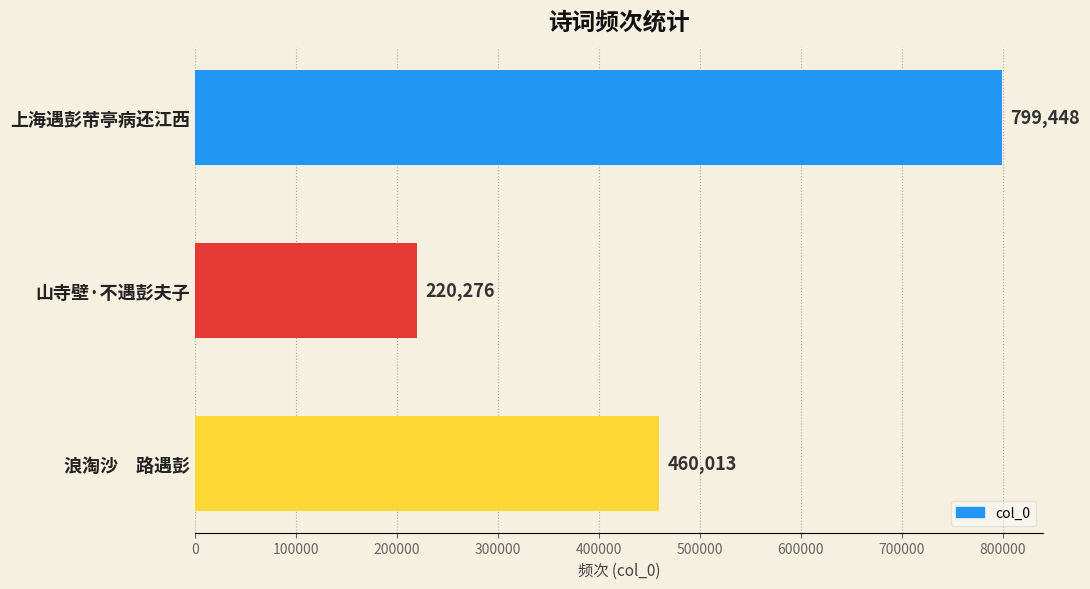

What is the value of the 1st bar from the top?

799448